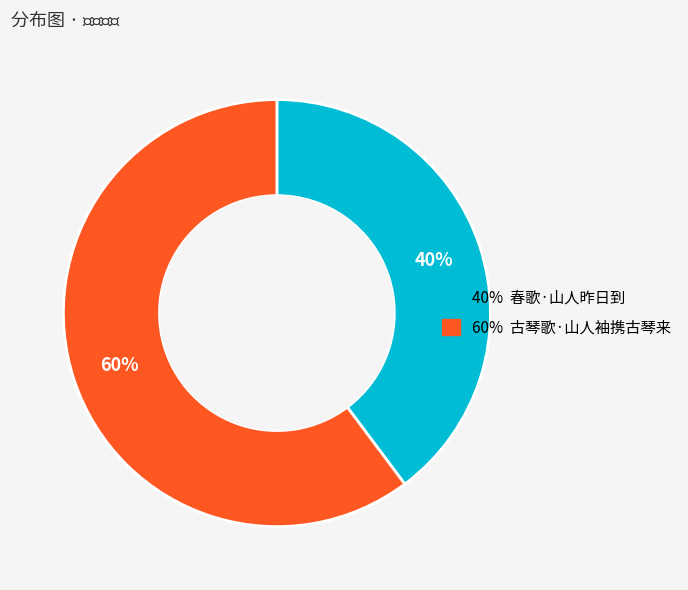

To the nearest percent, what is the difference between the largest and smallest slice percentages?

20%